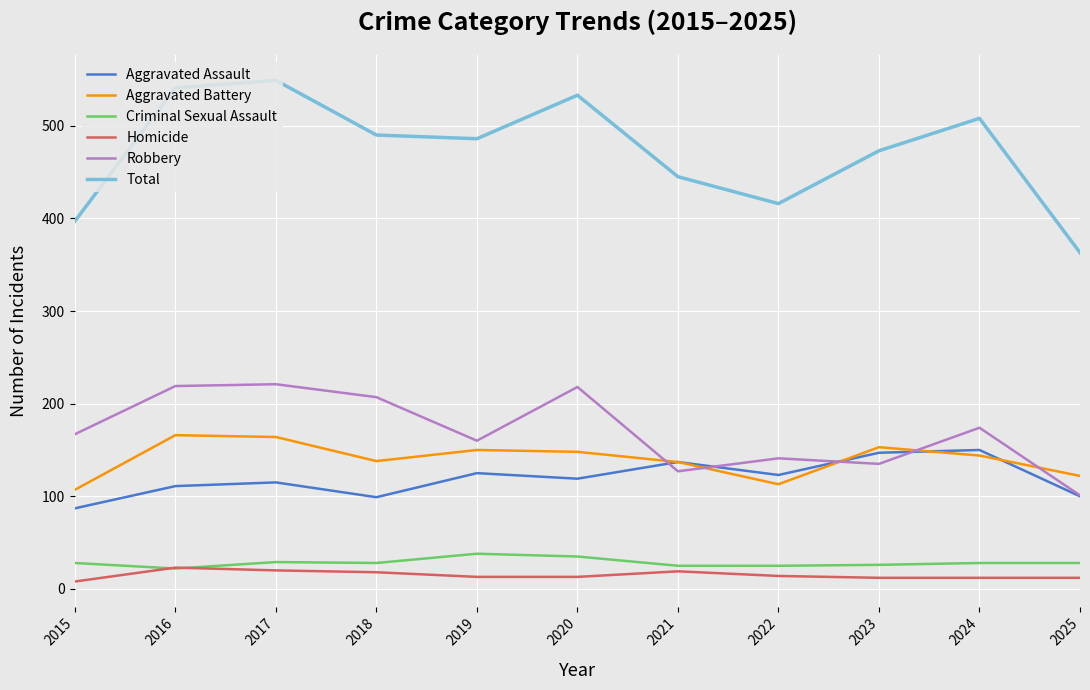

What is the total value across all series at 2023?

946